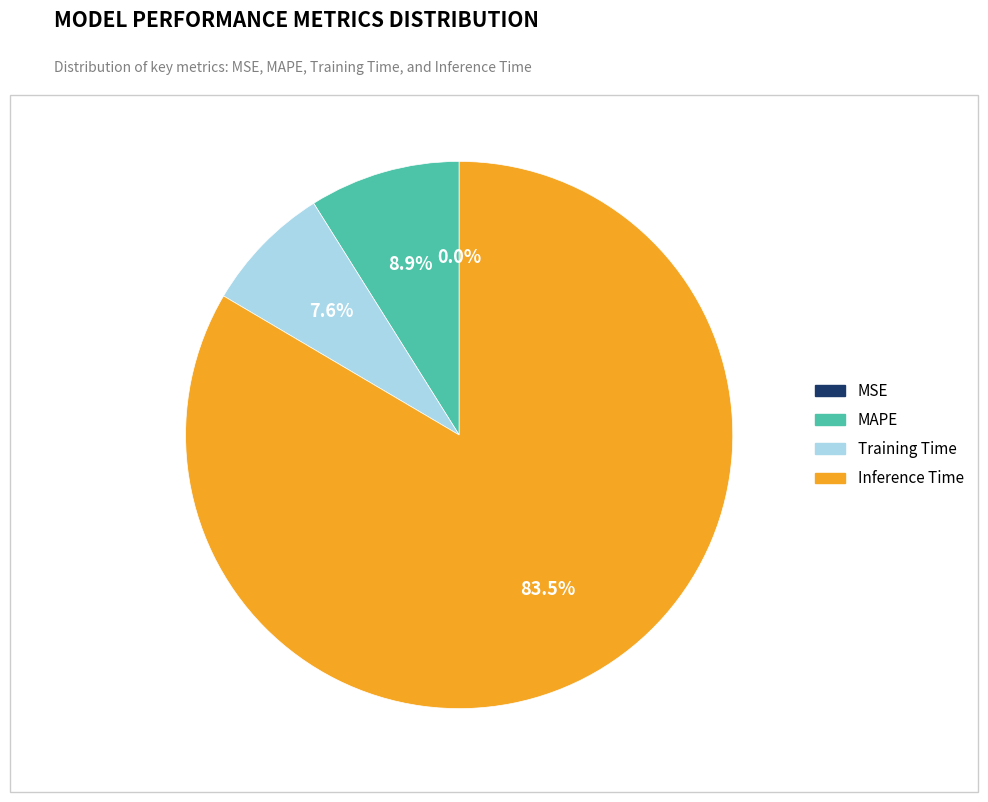

Is there a majority slice in this chart?

Yes